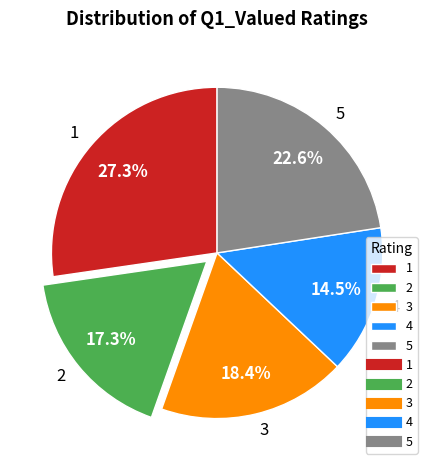

Which category has the biggest portion of the pie?

1